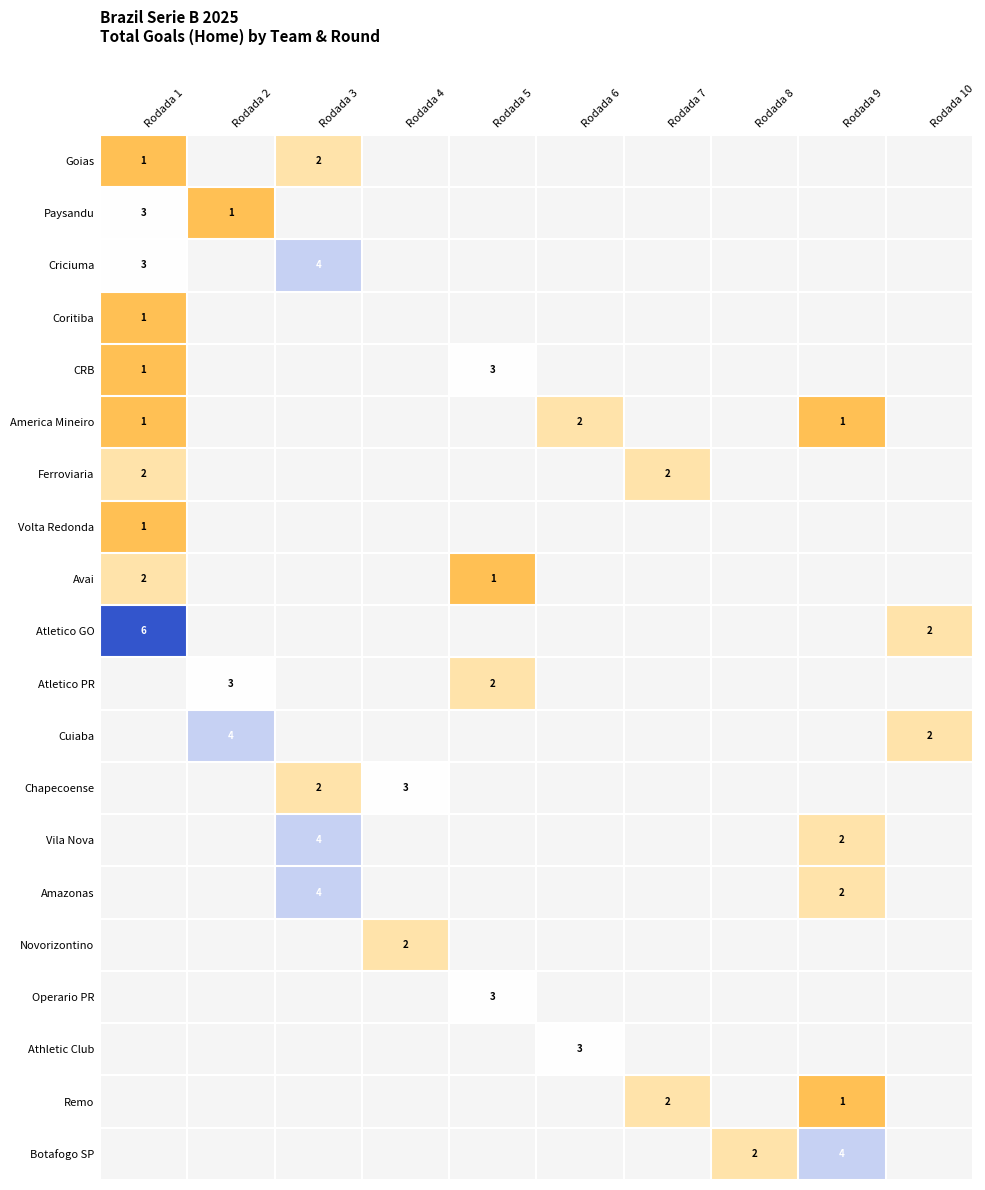

What is the smallest value displayed?

1.0